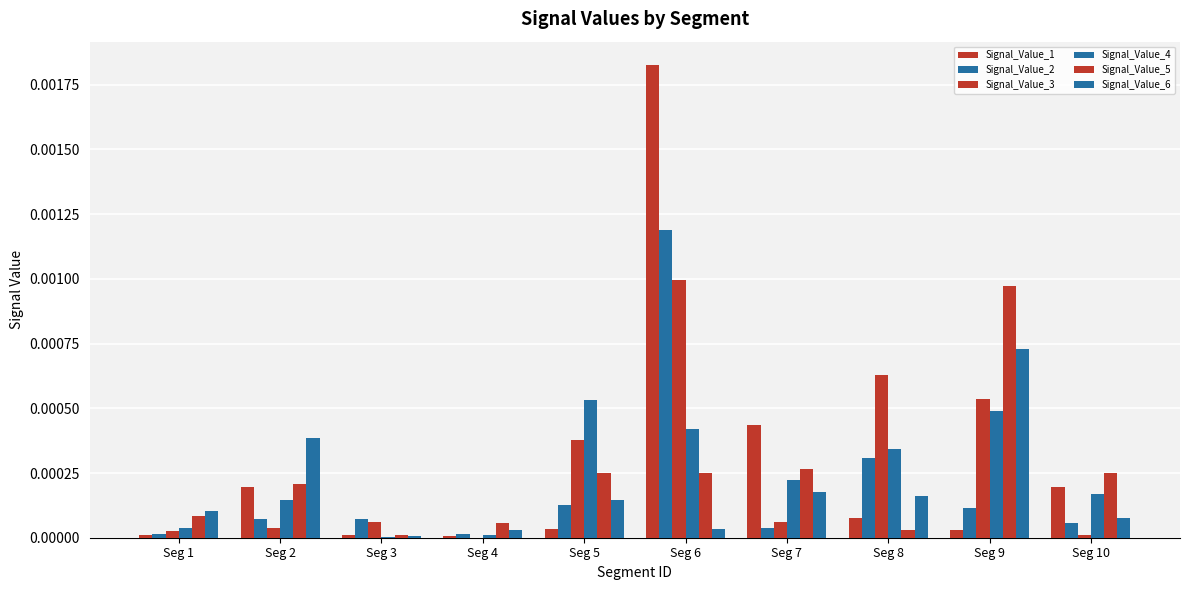

How many groups of bars are there?

10